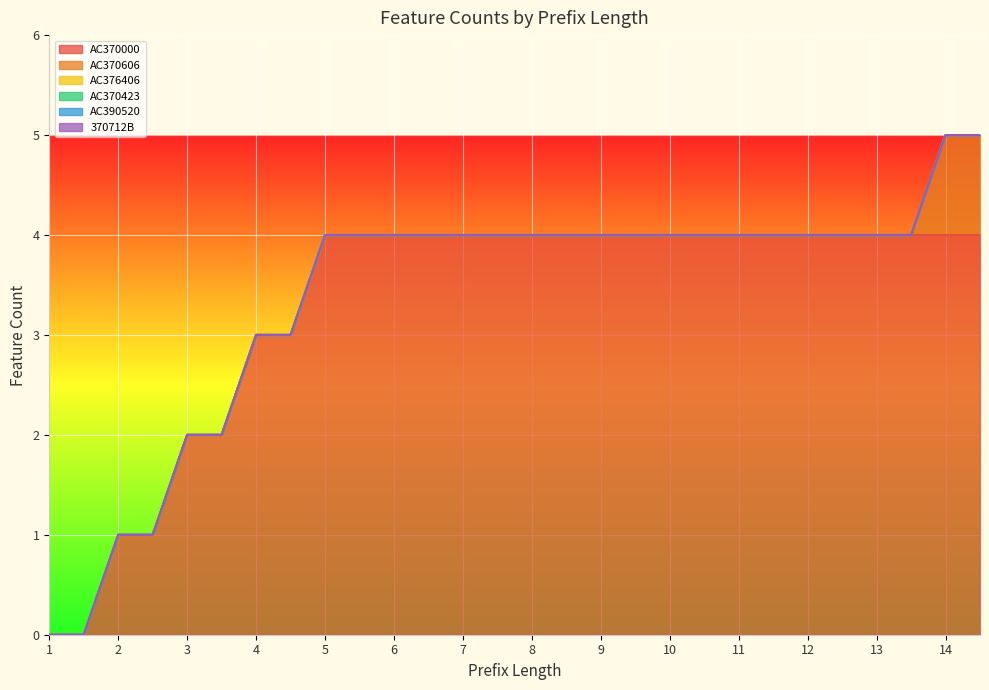

Reading left to right, list all the values displayed in this chart.

AC370000: 0	0	1	1	2	2	3	3	4	4	4	4	4	4	4	4	4	4	4	4	4	4	4	4	4	4	4	4
AC370606: 0	0	0	0	0	0	0	0	0	0	0	0	0	0	0	0	0	0	0	0	0	0	0	0	0	0	1	1
AC376406: 0	0	0	0	0	0	0	0	0	0	0	0	0	0	0	0	0	0	0	0	0	0	0	0	0	0	0	0
AC370423: 0	0	0	0	0	0	0	0	0	0	0	0	0	0	0	0	0	0	0	0	0	0	0	0	0	0	0	0
AC390520: 0	0	0	0	0	0	0	0	0	0	0	0	0	0	0	0	0	0	0	0	0	0	0	0	0	0	0	0
370712B: 0	0	0	0	0	0	0	0	0	0	0	0	0	0	0	0	0	0	0	0	0	0	0	0	0	0	0	0